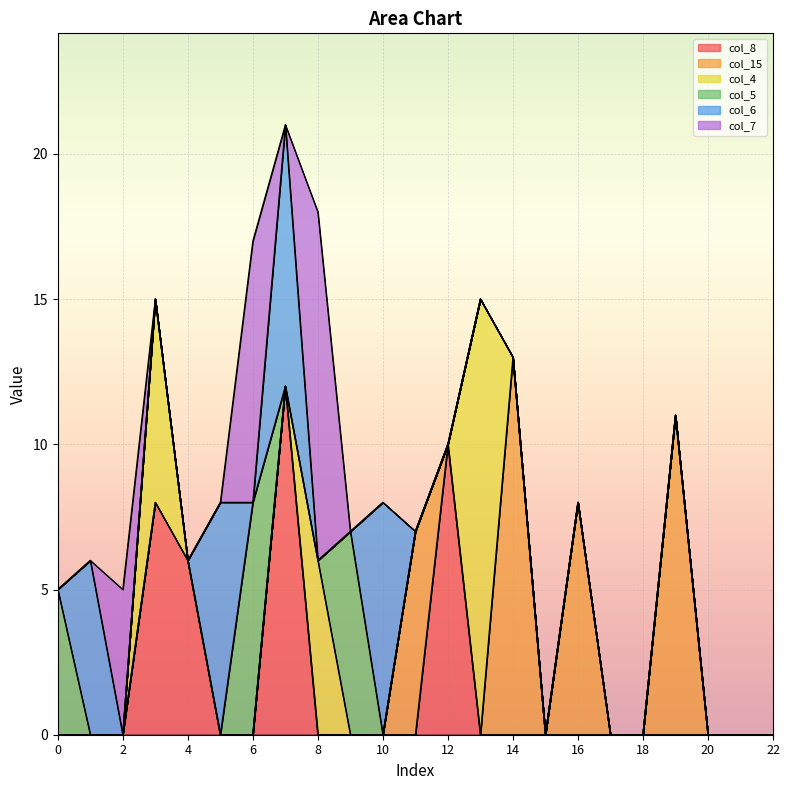

True or false: col_4 has more than 2 interior local peaks.

True